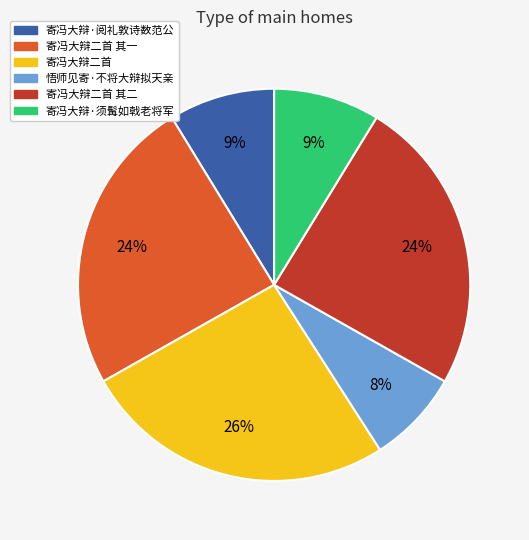

Does 寄冯大辩·阅礼敦诗数范公 account for over 50% of the chart?

No